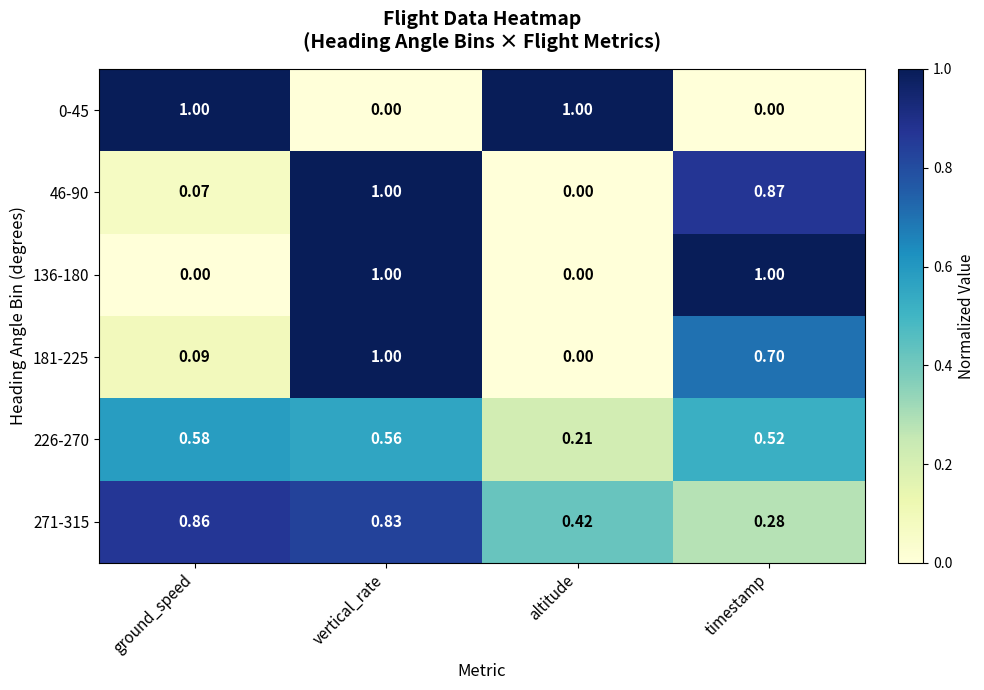

List the labels in order of 181-225 value, smallest first.

altitude, ground_speed, timestamp, vertical_rate